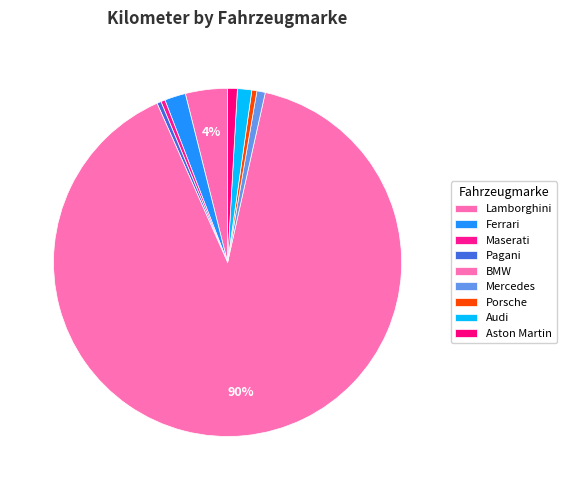

True or false: Pagani accounts for 0% of the total.

True